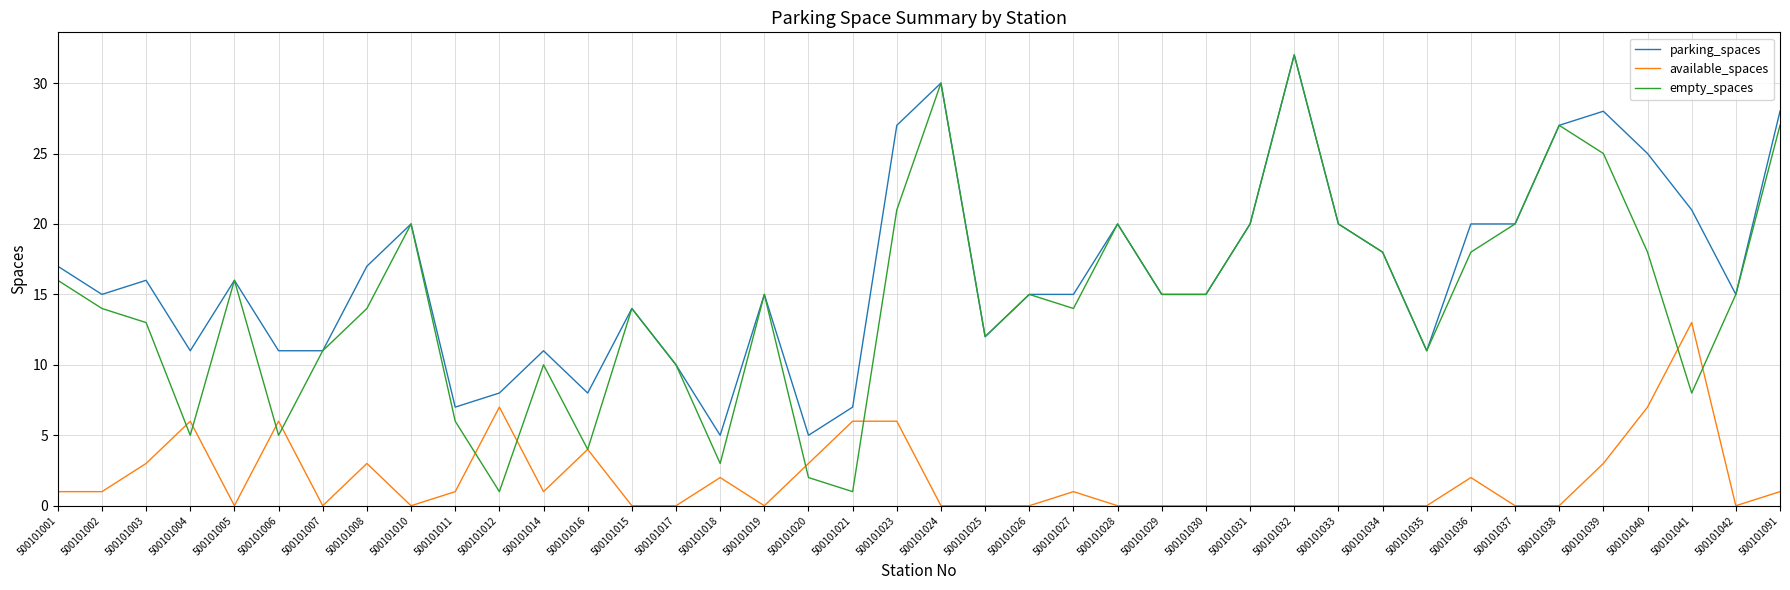

What position from the left is 500101041?

38